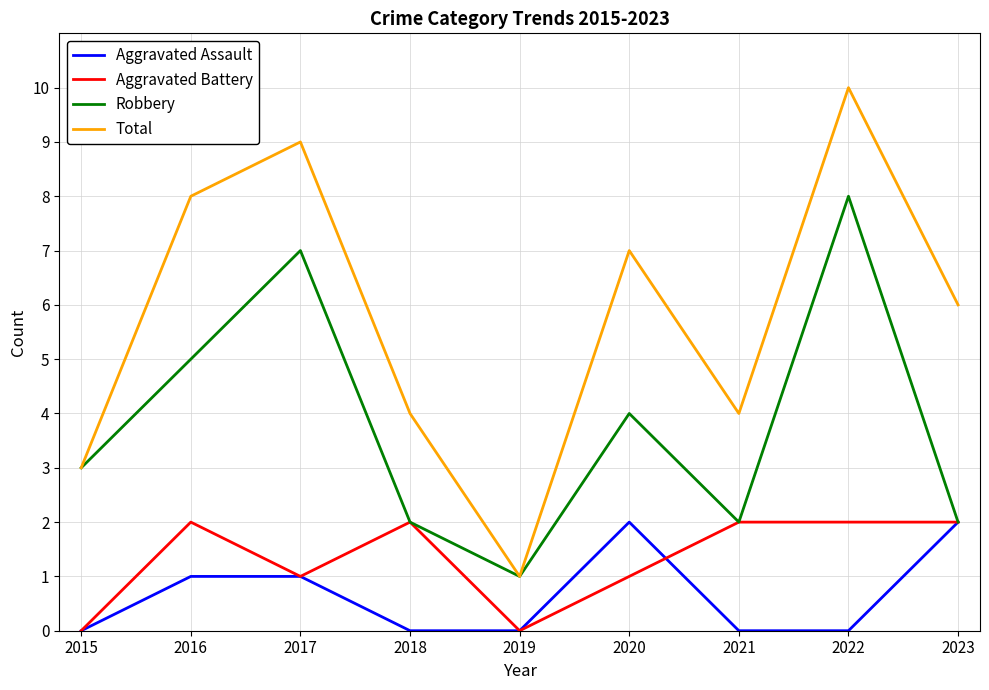

At which category is the sum across all series the highest?

2022